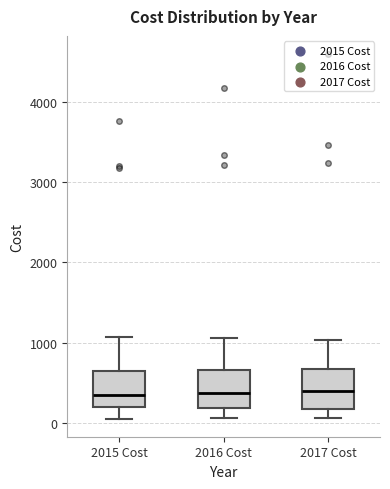

Where does the upper whisker of the box for 2017 Cost end on the y-axis? The values are not printed on the chart, so give them approximately, as read against the axis.

1000